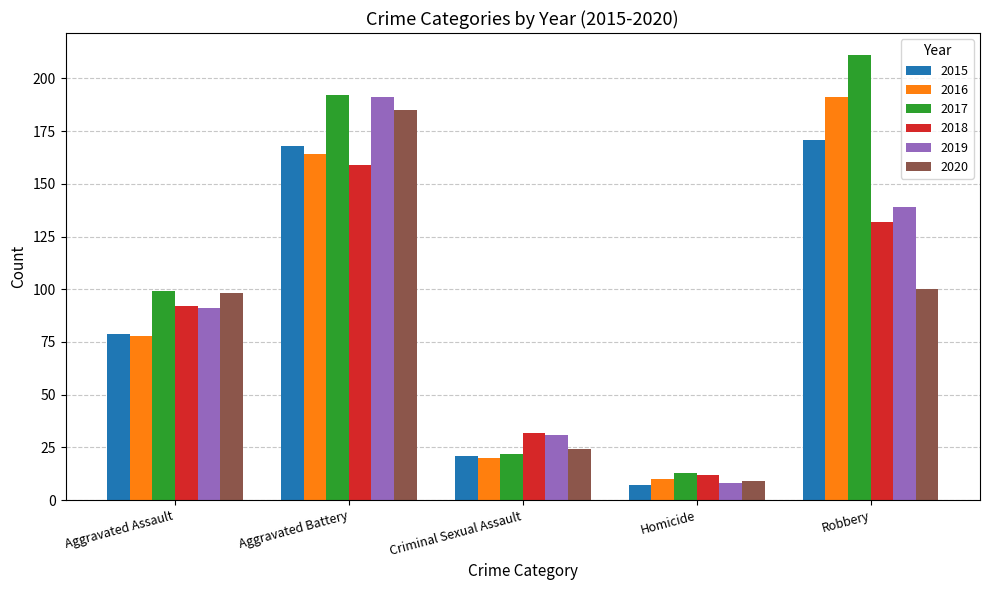

Read the 2016 value at Aggravated Assault.

78